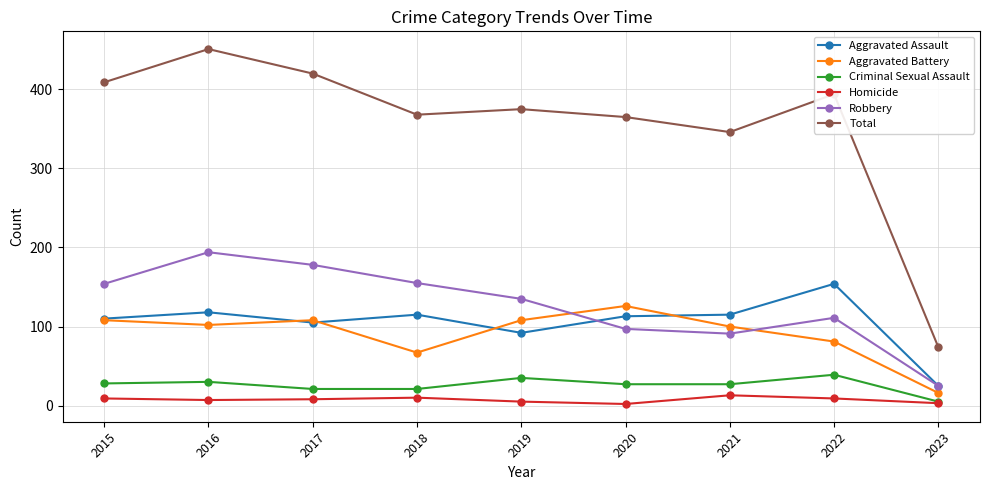

At which label is Total closest to 262?

2021